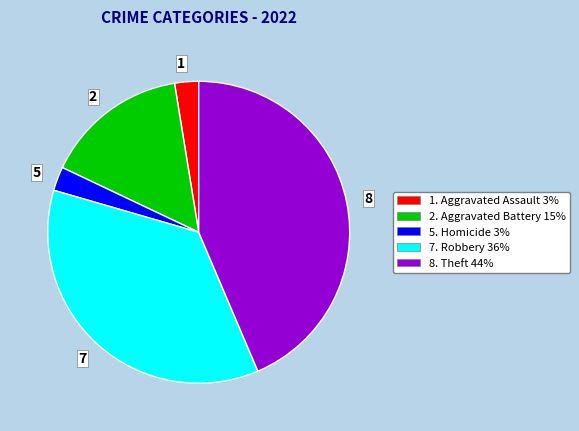

Is there a majority slice in this chart?

No